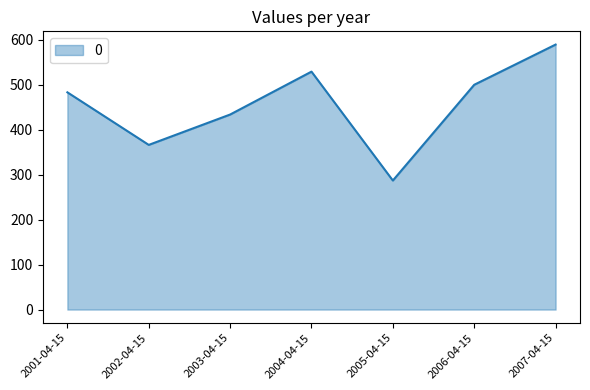

Which label corresponds to the largest value in the chart?

2007-04-15